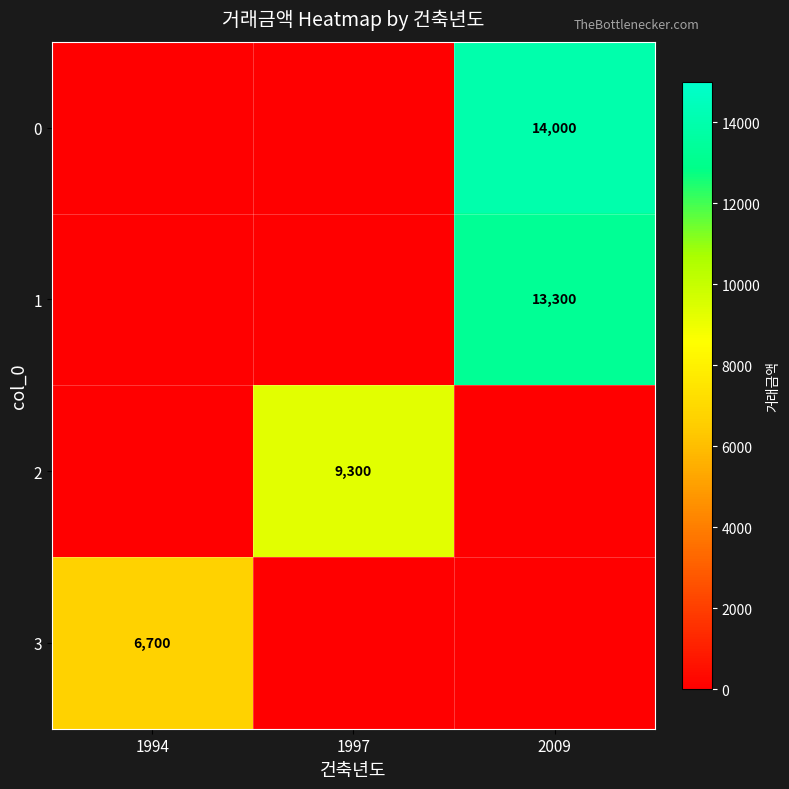

Between 2009 and 1997, which is larger?

2009